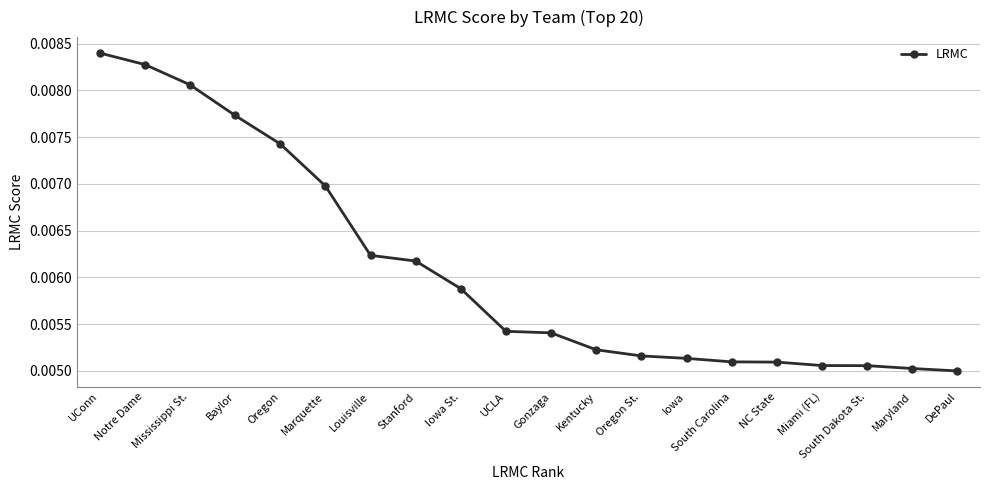

Which has a higher value, Gonzaga or NC State?

Gonzaga